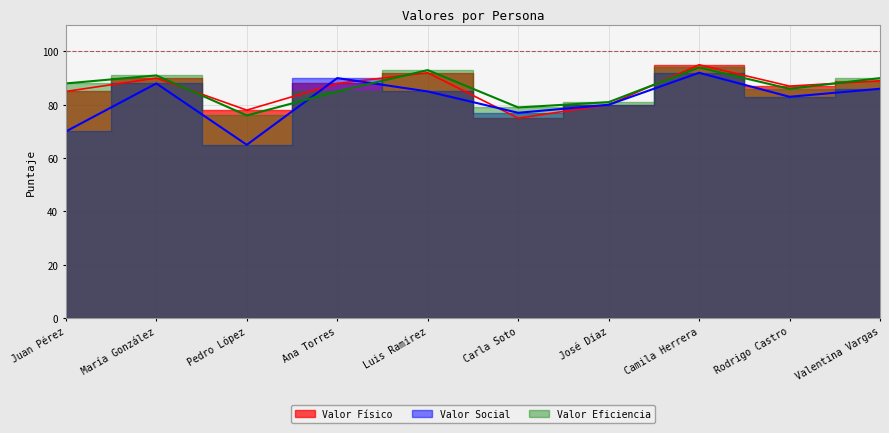

What position from the right is Valentina Vargas?

1